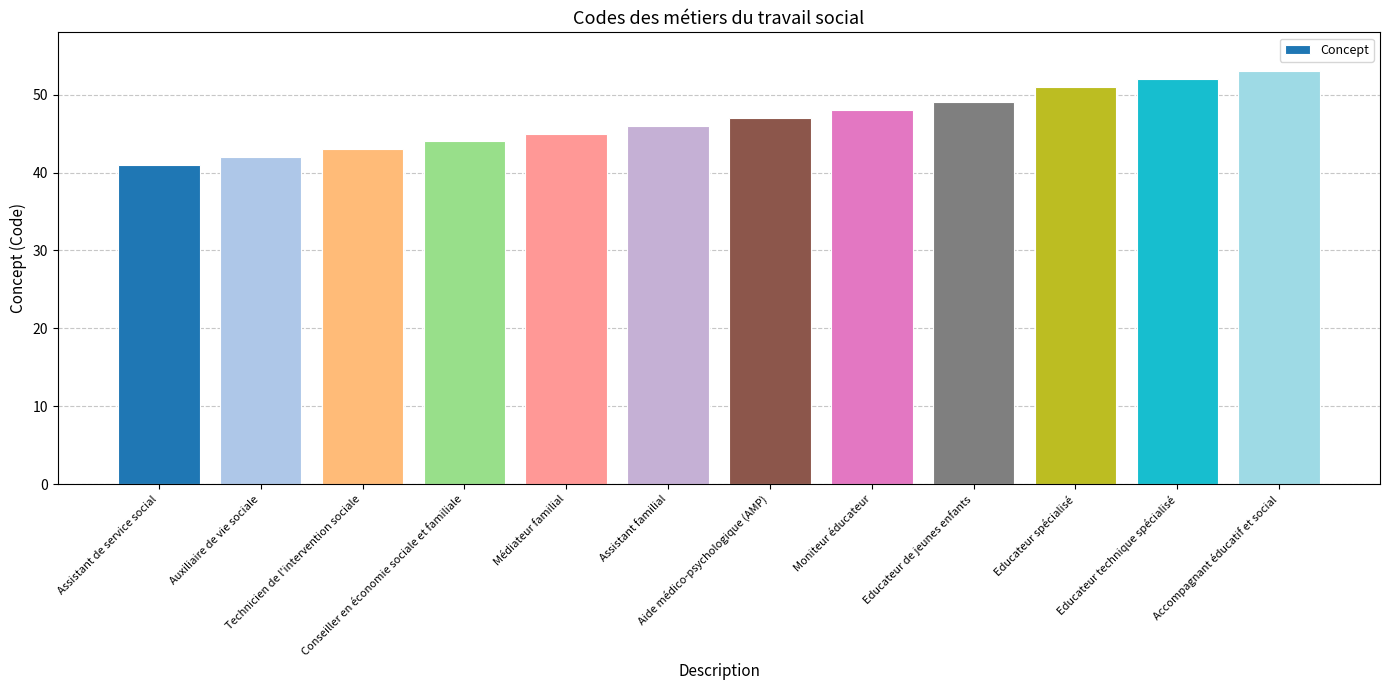

Rank the categories by value from lowest to highest.

Assistant de service social, Auxiliaire de vie sociale, Technicien de l'intervention sociale, Conseiller en économie sociale et familiale, Médiateur familial, Assistant familial, Aide médico-psychologique (AMP), Moniteur éducateur, Educateur de jeunes enfants, Educateur spécialisé, Educateur technique spécialisé, Accompagnant éducatif et social